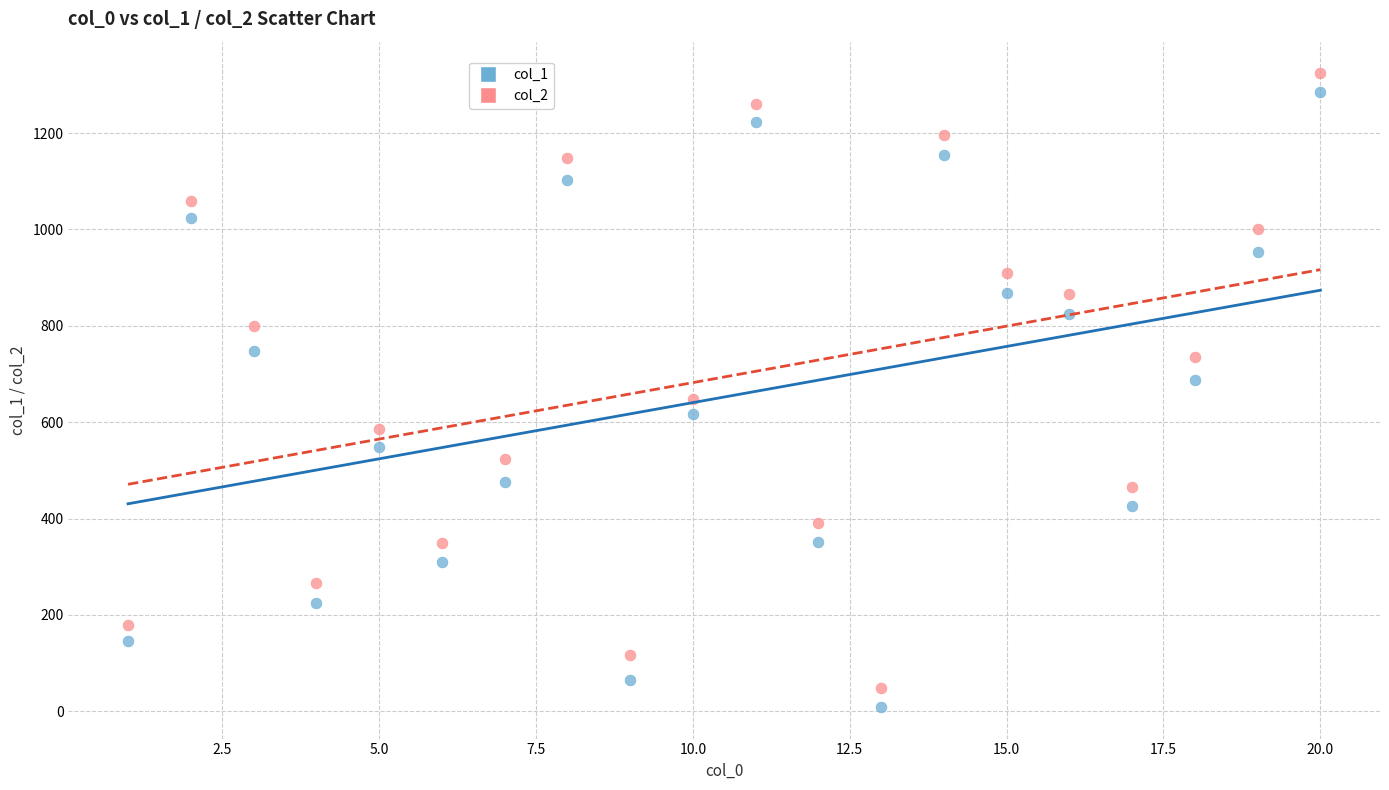

Which series reaches the minimum Y coordinate?

col_1